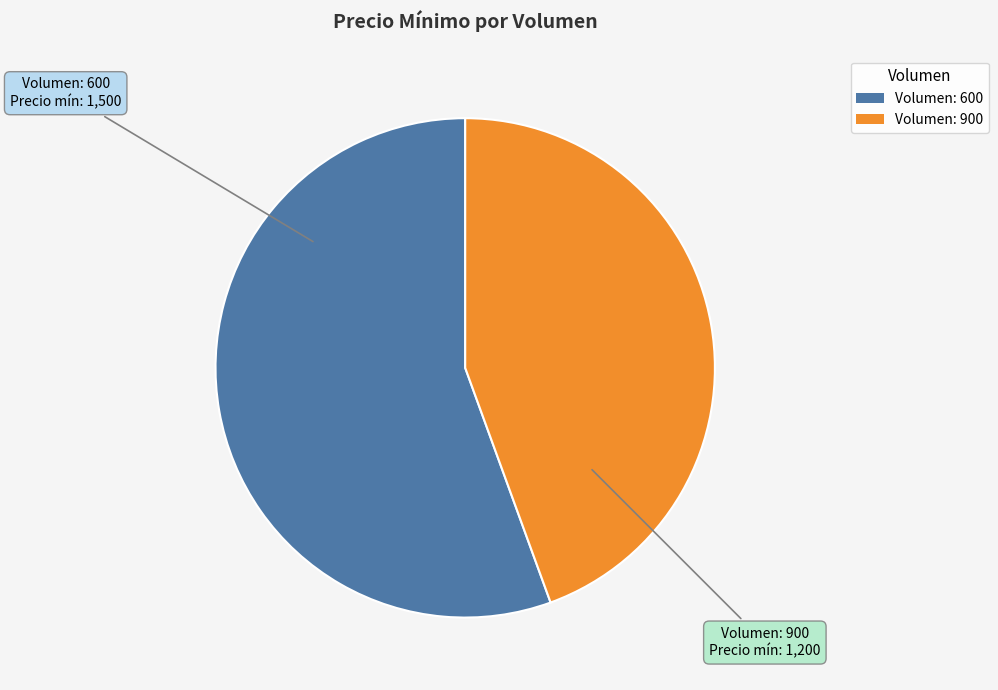

Between Volumen: 900 and Volumen: 600, which is larger?

Volumen: 600